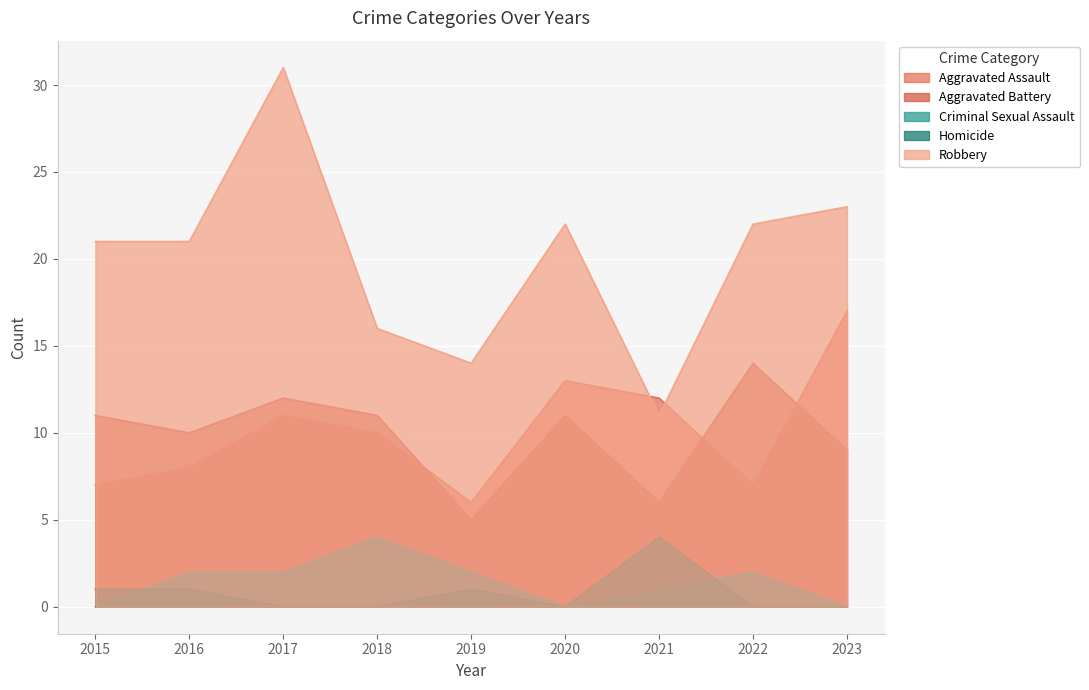

Rank the series by their maximum value, from lowest to highest.

Criminal Sexual Assault, Homicide, Aggravated Battery, Aggravated Assault, Robbery